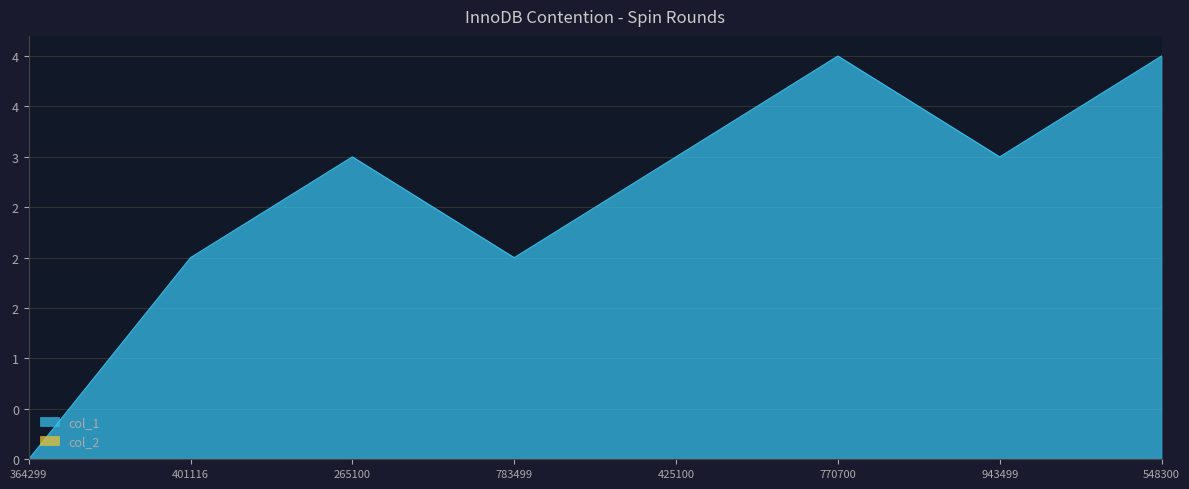

Reading left to right, what are all the values shown in this chart?

364299=0	401116=2	265100=3	783499=2	425100=3	770700=4	943499=3	548300=4